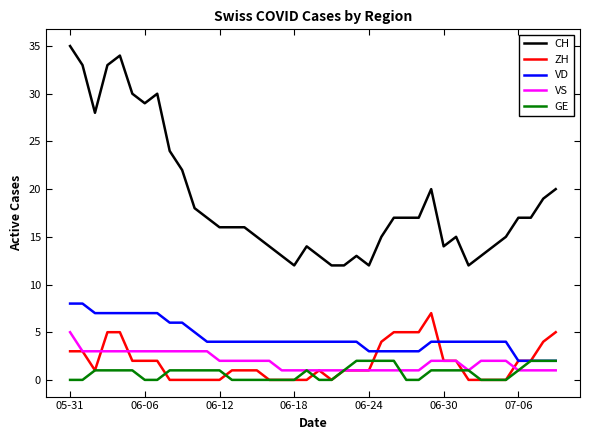

True or false: VS and CH intersect in this chart.

False